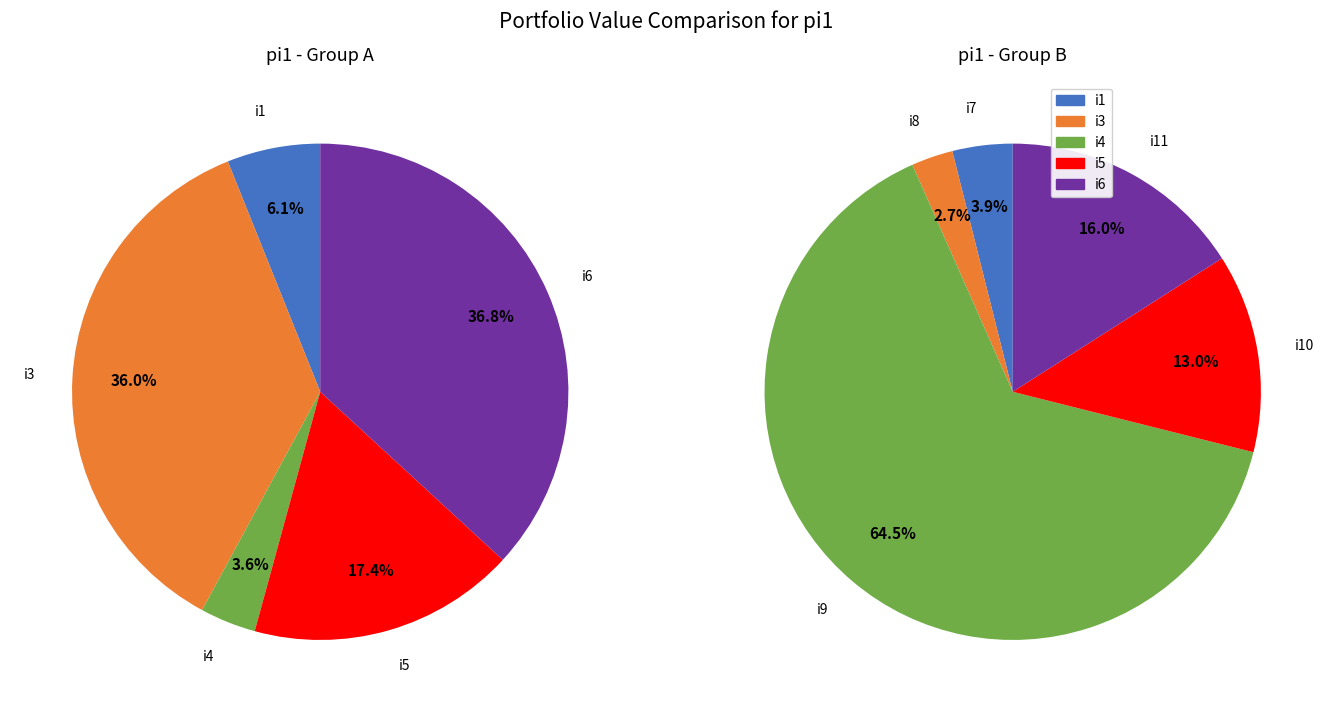

Is the sum of i1 and i9 greater than half?

No